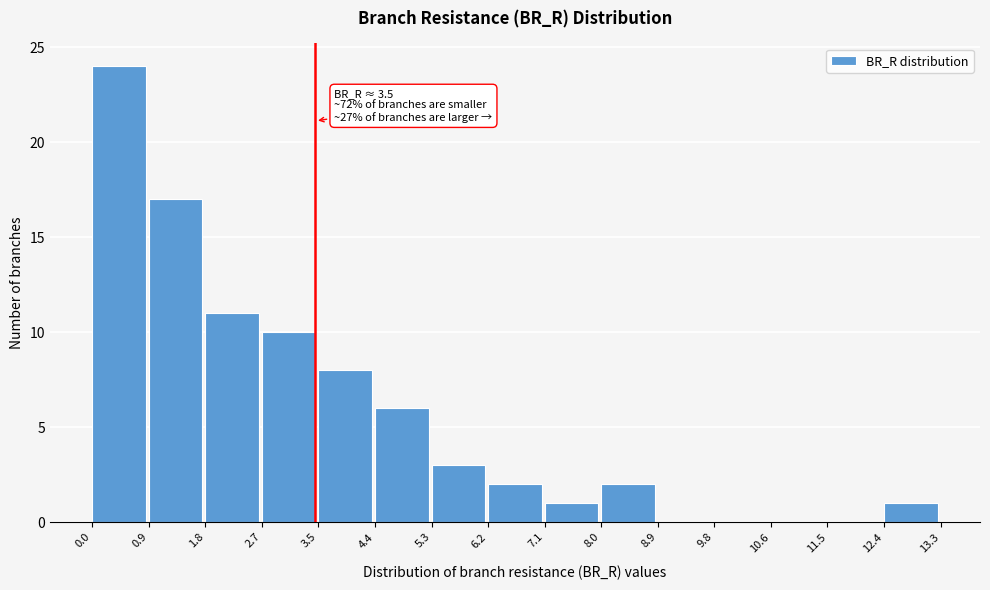

Which range on the x-axis has the tallest bar?

0.0 to 0.9